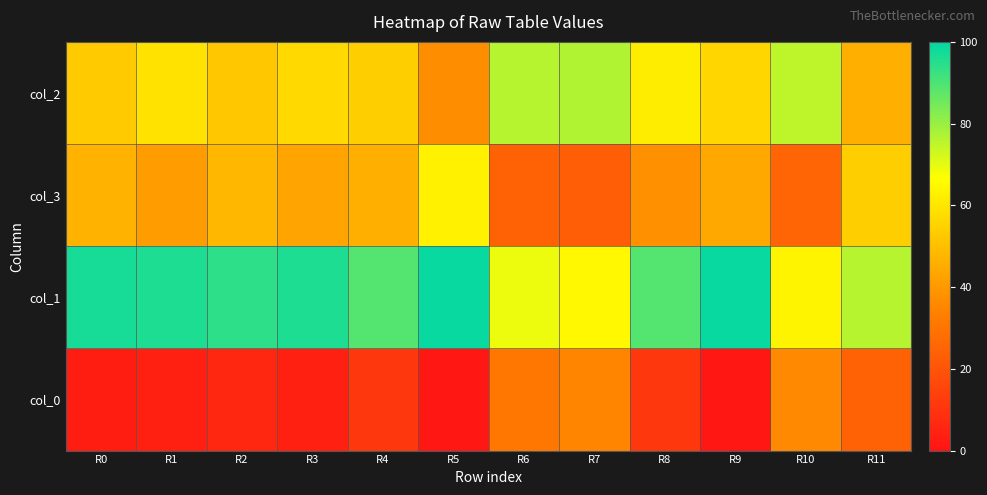

List the series in order of their peak value, lowest first.

col_0, col_3, col_2, col_1